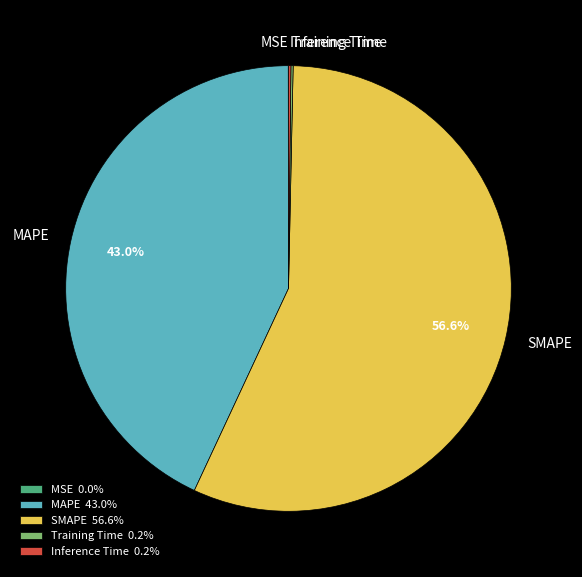

What portion of the pie excludes MAPE?

57.0%